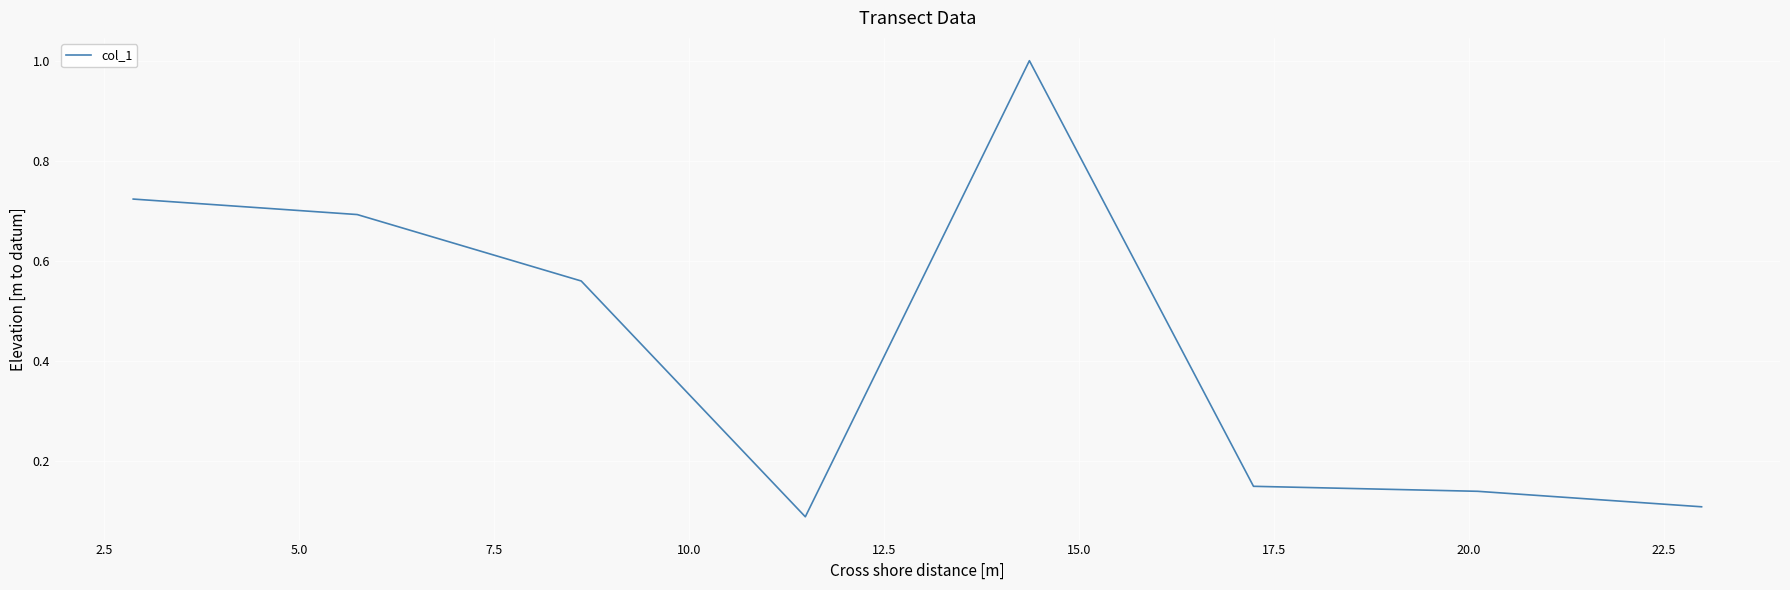

What is the average value?

0.4